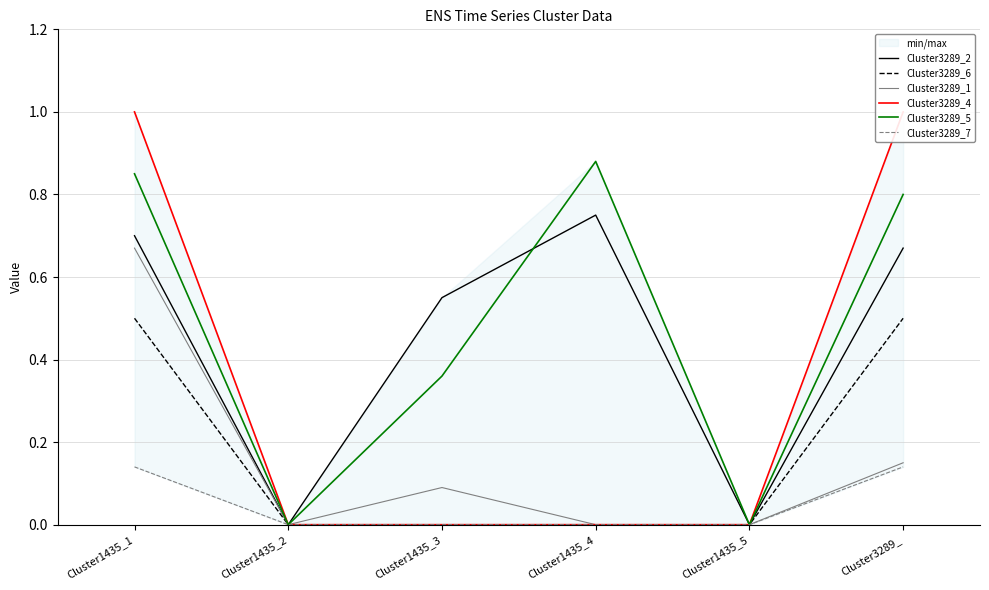

At how many categories does at least one series exceed 0?

4